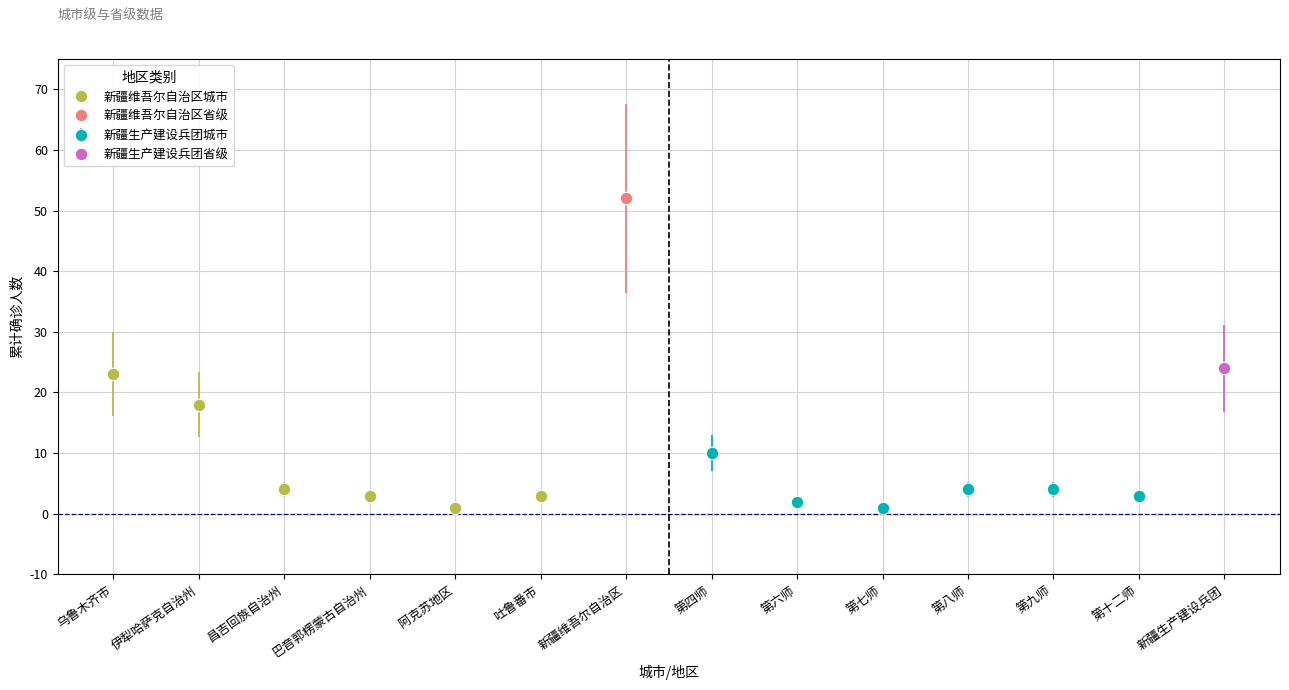

At which category is the sum across all series the highest?

新疆维吾尔自治区